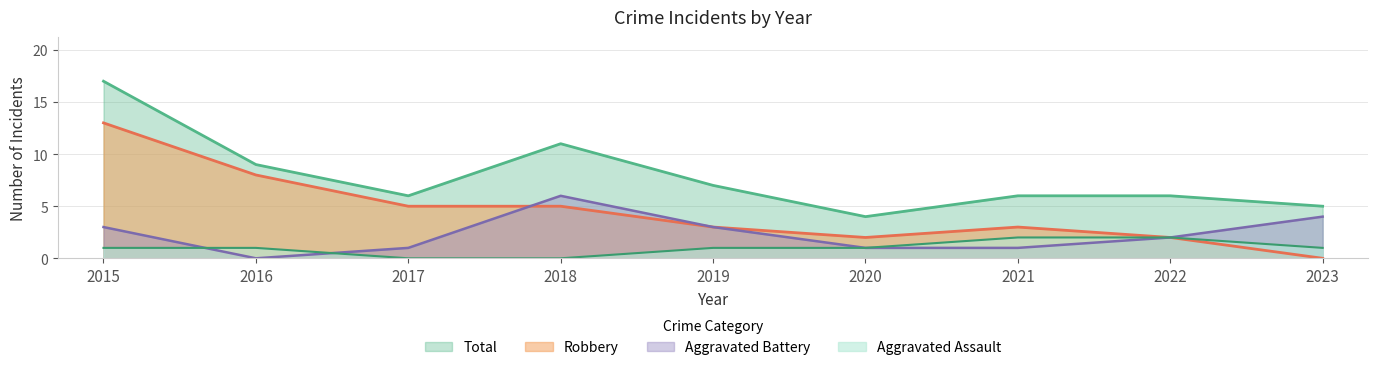

What is the sum of all Aggravated Assault values?

9